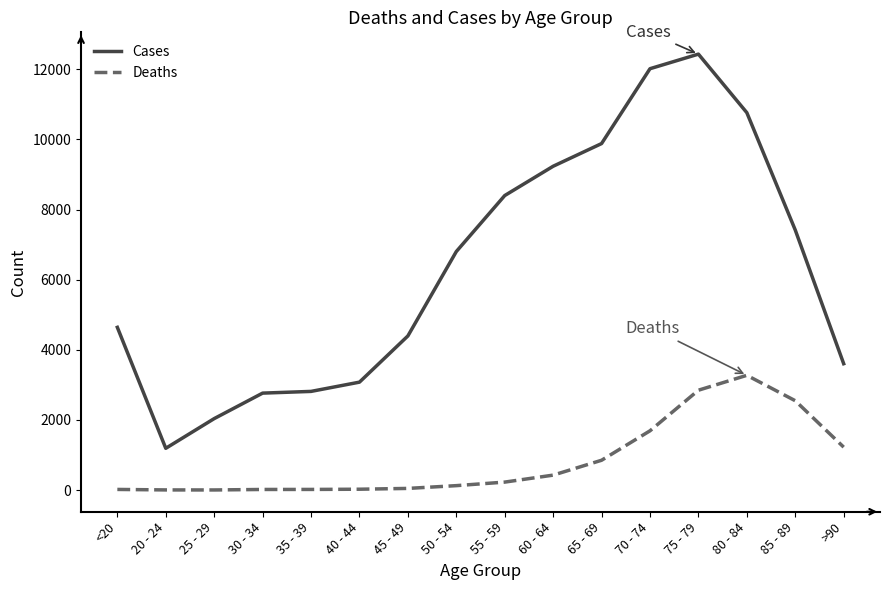

Rank the series by their average value, from highest to lowest.

Cases, Deaths